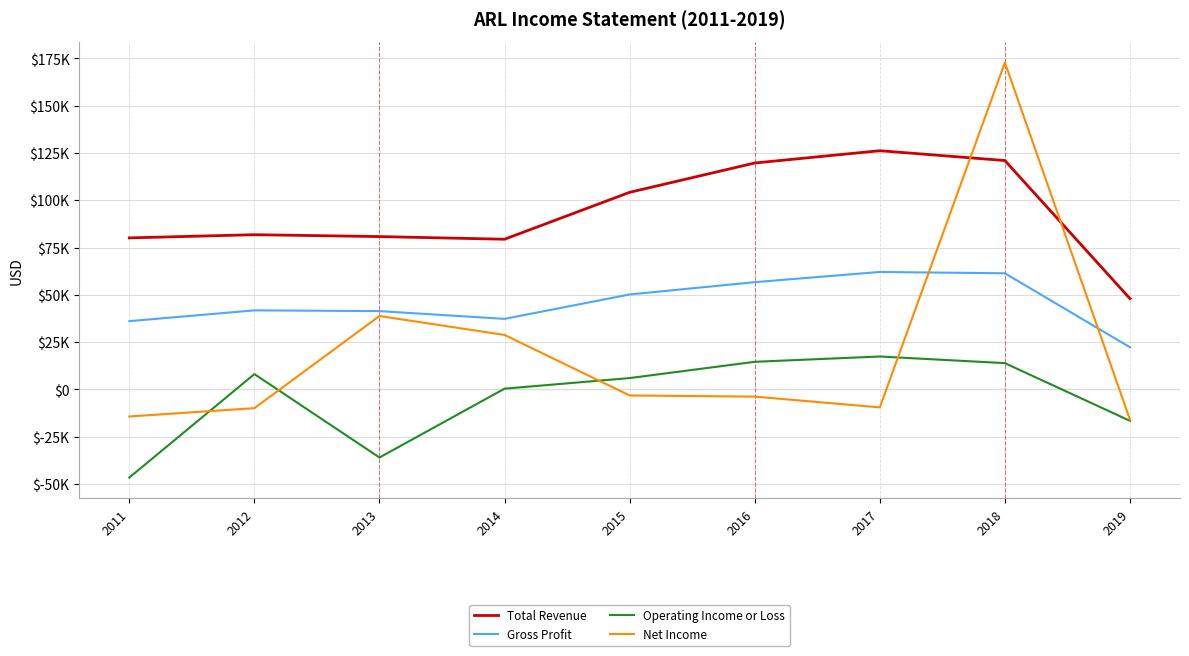

Which category has the highest value in the Total Revenue series?

2017